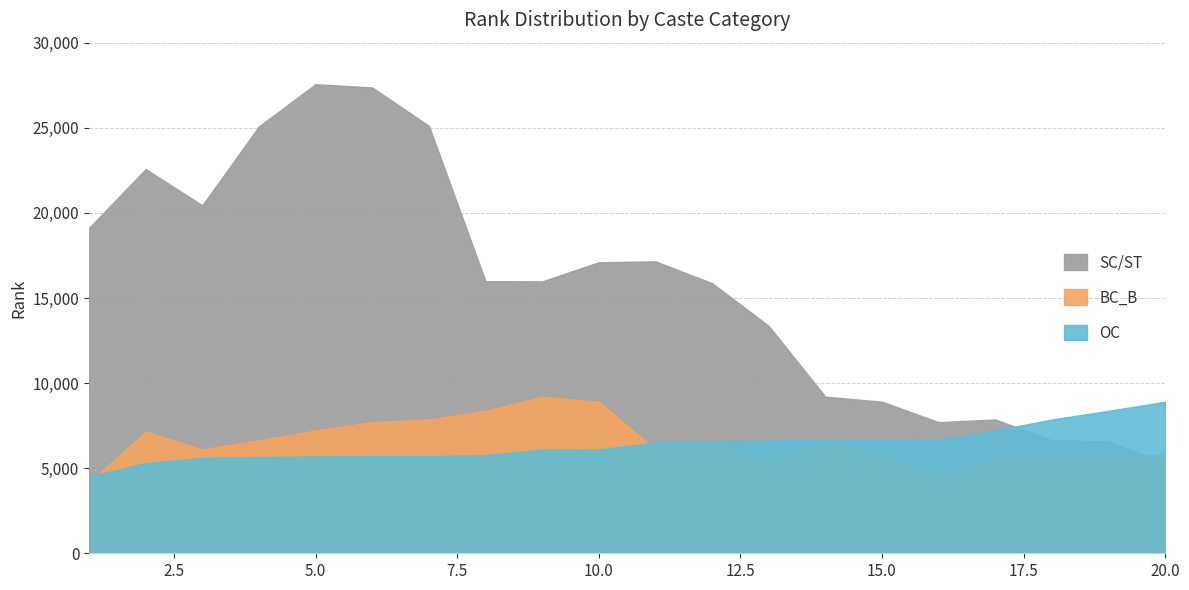

What is the difference between the second highest and second lowest values in the SC_ST series?

20800